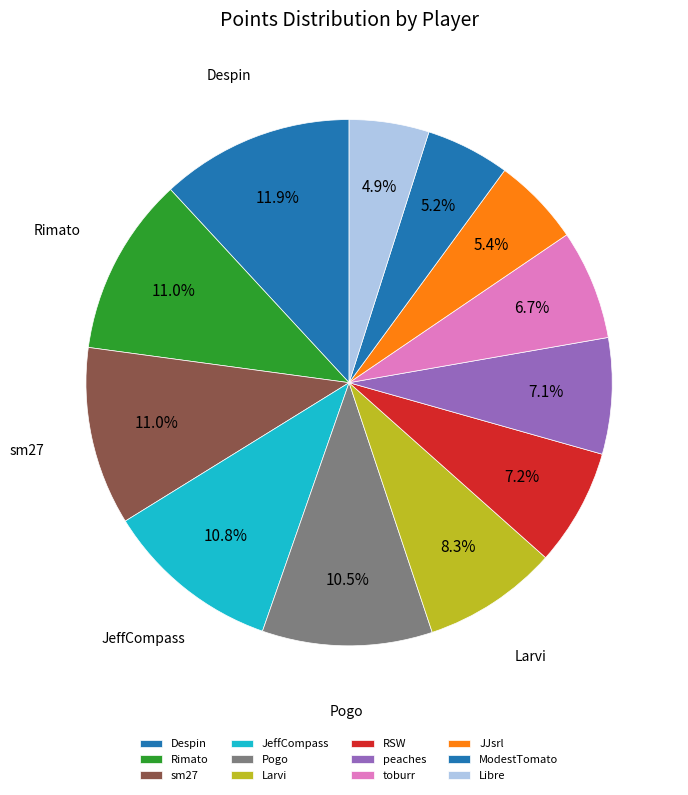

How many slices are in this pie chart?

12